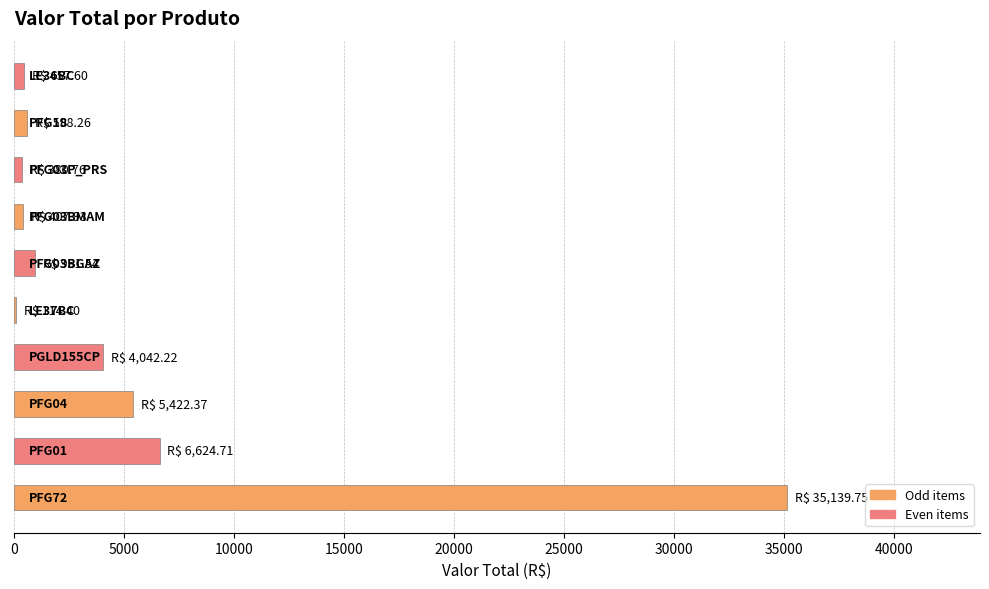

What is the sum of all values?

54139.5